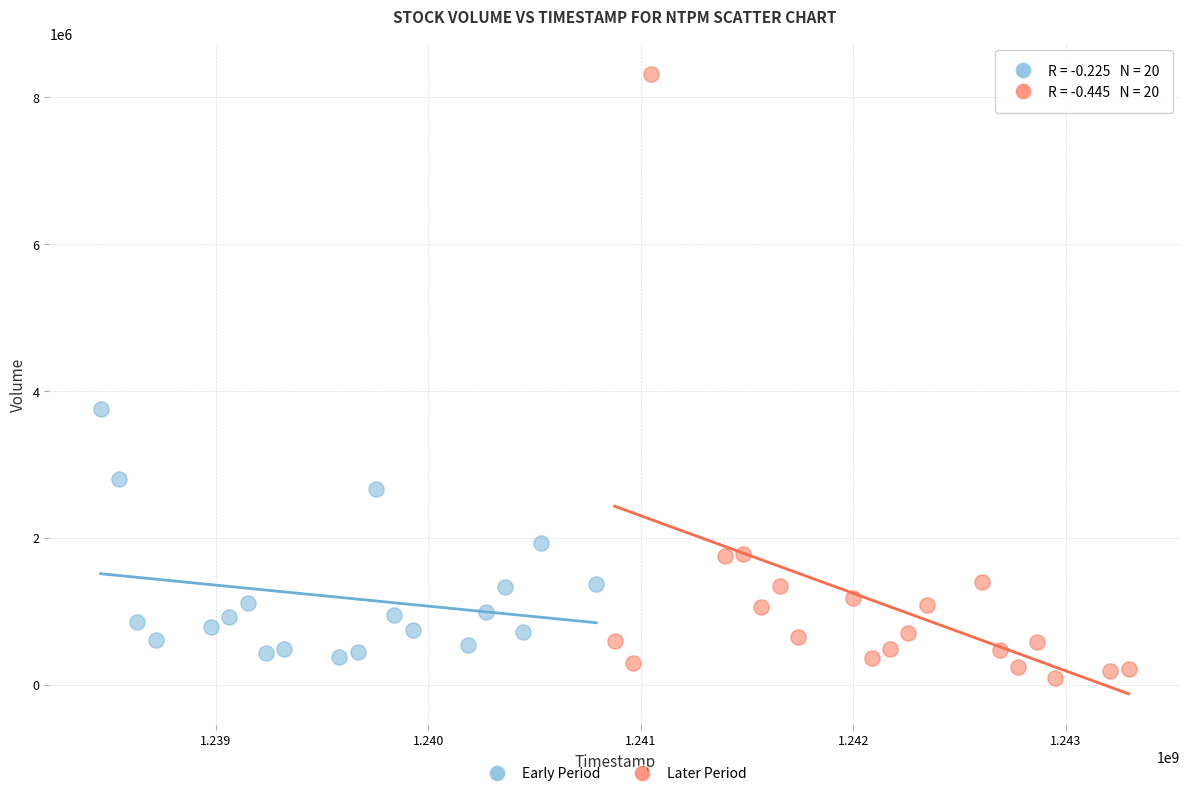

Which series has the widest spread of Y values?

Later Period